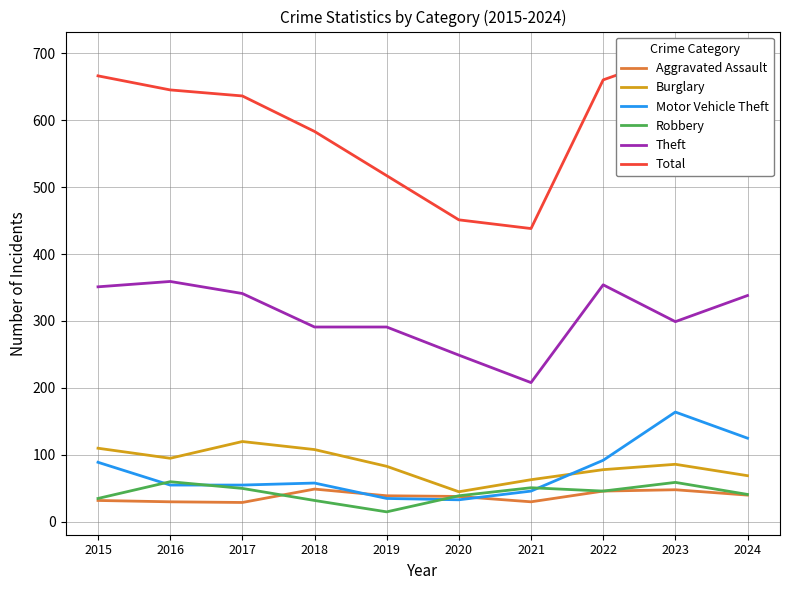

Rank the series at 2023 from lowest to highest value.

Aggravated Assault, Robbery, Burglary, Motor Vehicle Theft, Theft, Total